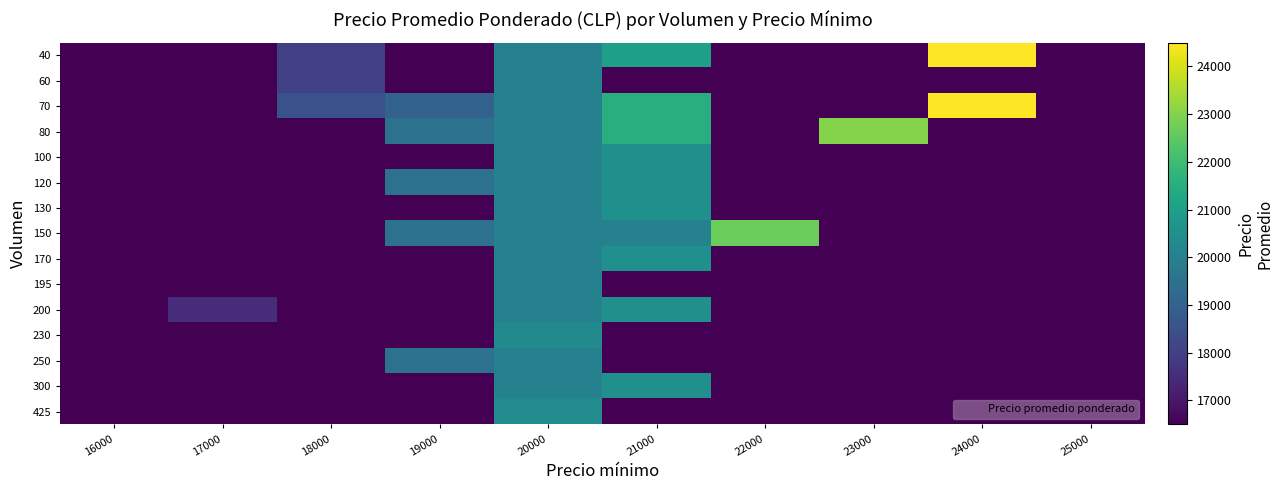

Reading left to right, extract all data points from this chart.

40: 16000=16500	17000=16500	18000=18000	19000=16500	20000=20000	21000=21000	22000=16500	23000=16500	24000=24500	25000=16500
60: 16000=16500	17000=16500	18000=18000	19000=16500	20000=20000	21000=16500	22000=16500	23000=16500	24000=16500	25000=16500
70: 16000=16500	17000=16500	18000=18500	19000=19000	20000=20000	21000=21500	22000=16500	23000=16500	24000=24500	25000=16500
80: 16000=16500	17000=16500	18000=16500	19000=19500	20000=20000	21000=21500	22000=16500	23000=23000	24000=16500	25000=16500
100: 16000=16500	17000=16500	18000=16500	19000=16500	20000=20000	21000=20500	22000=16500	23000=16500	24000=16500	25000=16500
120: 16000=16500	17000=16500	18000=16500	19000=19500	20000=20000	21000=20500	22000=16500	23000=16500	24000=16500	25000=16500
130: 16000=16500	17000=16500	18000=16500	19000=16500	20000=20000	21000=20500	22000=16500	23000=16500	24000=16500	25000=16500
150: 16000=16500	17000=16500	18000=16500	19000=19500	20000=20000	21000=20000	22000=22667	23000=16500	24000=16500	25000=16500
170: 16000=16500	17000=16500	18000=16500	19000=16500	20000=20000	21000=20500	22000=16500	23000=16500	24000=16500	25000=16500
195: 16000=16500	17000=16500	18000=16500	19000=16500	20000=20000	21000=16500	22000=16500	23000=16500	24000=16500	25000=16500
200: 16000=16500	17000=17500	18000=16500	19000=16500	20000=20000	21000=20500	22000=16500	23000=16500	24000=16500	25000=16500
230: 16000=16500	17000=16500	18000=16500	19000=16500	20000=20326	21000=16500	22000=16500	23000=16500	24000=16500	25000=16500
250: 16000=16500	17000=16500	18000=16500	19000=19500	20000=20000	21000=16500	22000=16500	23000=16500	24000=16500	25000=16500
300: 16000=16500	17000=16500	18000=16500	19000=16500	20000=20000	21000=20500	22000=16500	23000=16500	24000=16500	25000=16500
425: 16000=16500	17000=16500	18000=16500	19000=16500	20000=20353	21000=16500	22000=16500	23000=16500	24000=16500	25000=16500